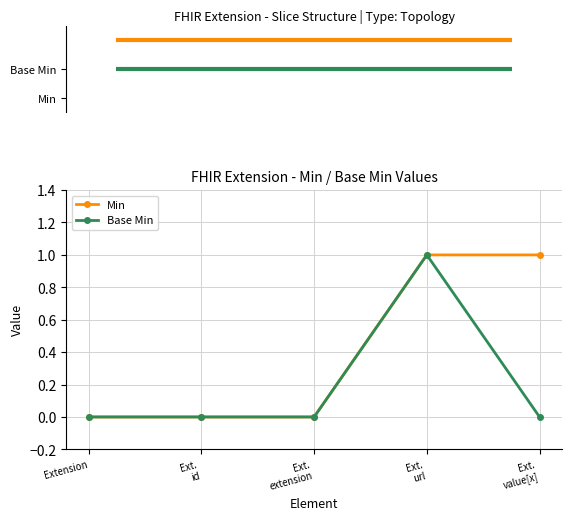

Reading left to right, transcribe all the data shown in this chart.

Min: Extension=0	Ext.
id=0	Ext.
extension=0	Ext.
url=1	Ext.
value[x]=1
Base Min: Extension=0	Ext.
id=0	Ext.
extension=0	Ext.
url=1	Ext.
value[x]=0